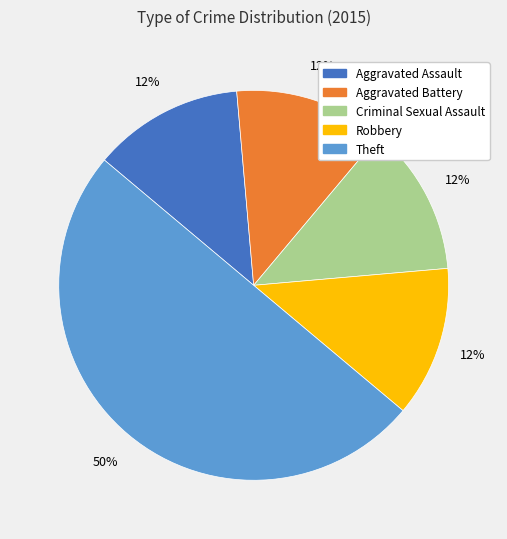

Which category has the biggest portion of the pie?

Theft